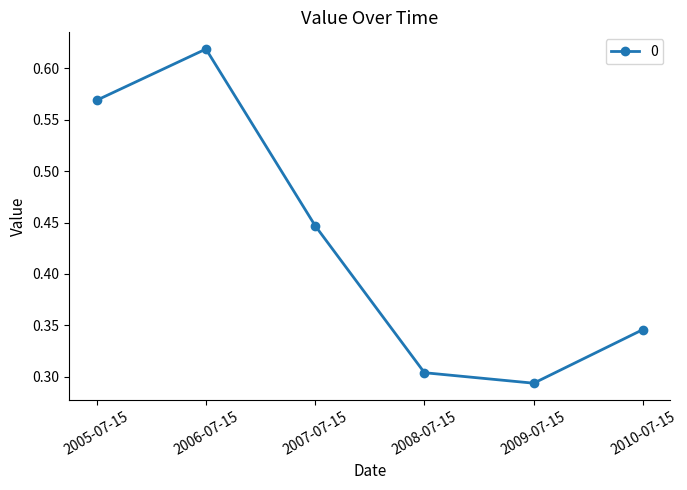

List the labels in order of value, largest first.

2006-07-15, 2005-07-15, 2007-07-15, 2010-07-15, 2008-07-15, 2009-07-15